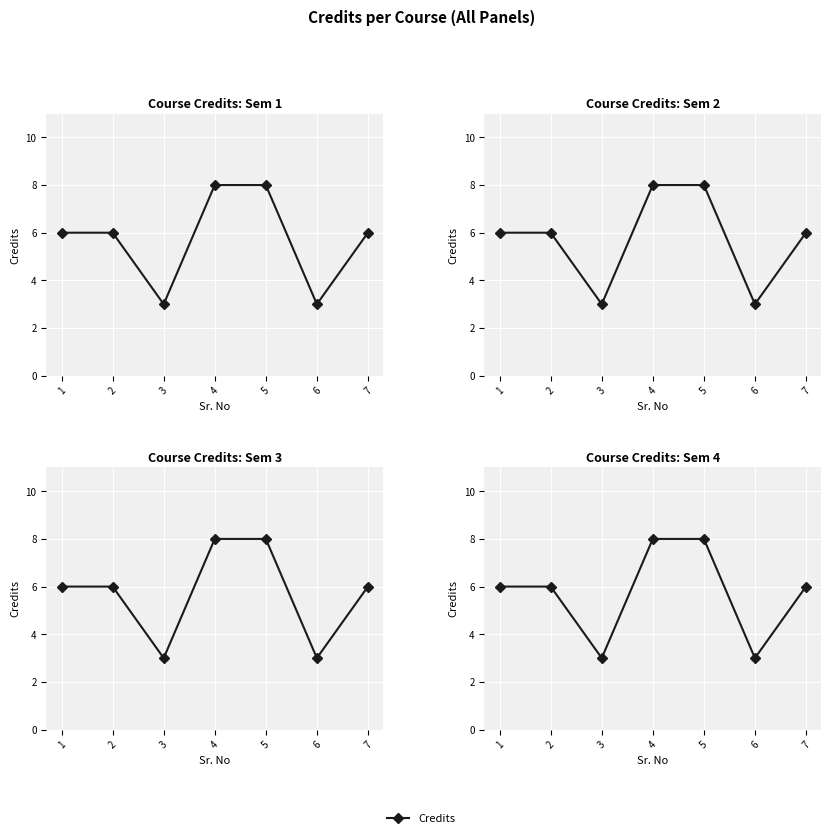

What is the value of the 7th point from the left?

6